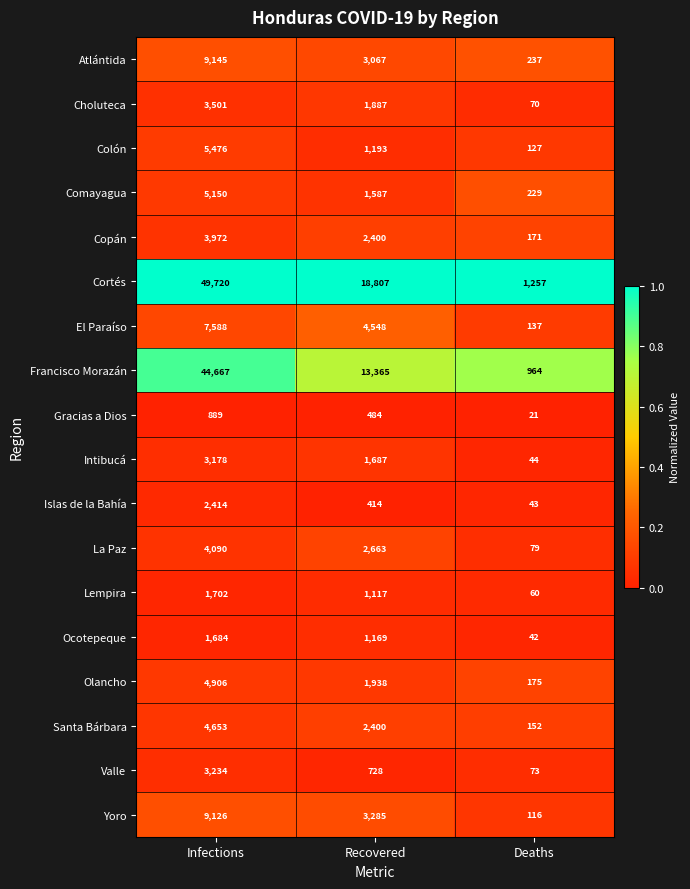

The Colón series shows 5476 at Infections. True or false?

True